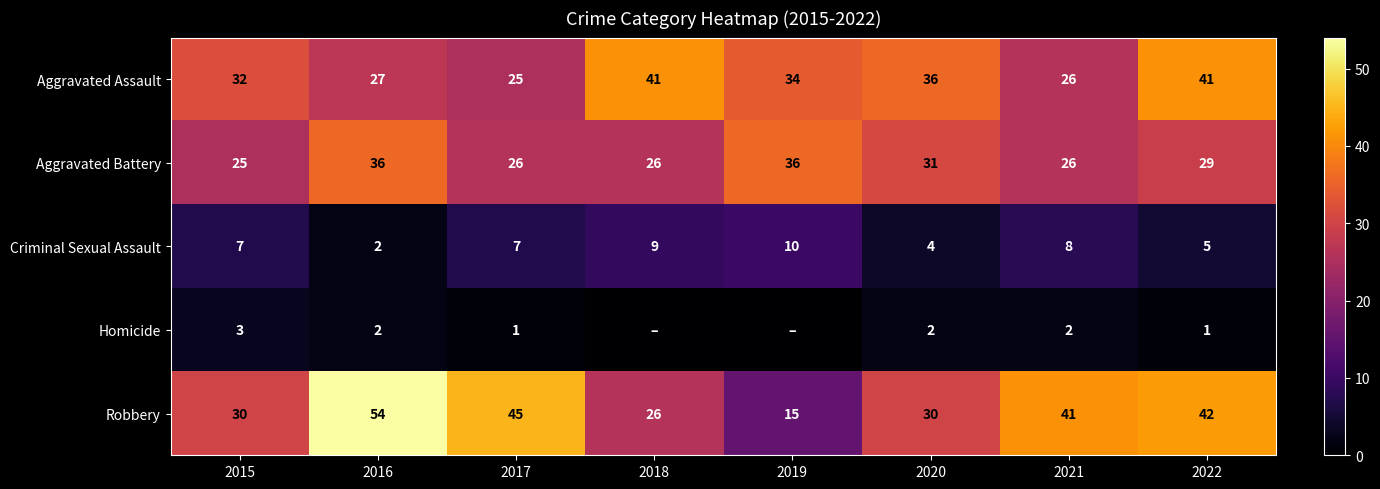

The value of Aggravated Battery at 2022 is 38. True or false?

False